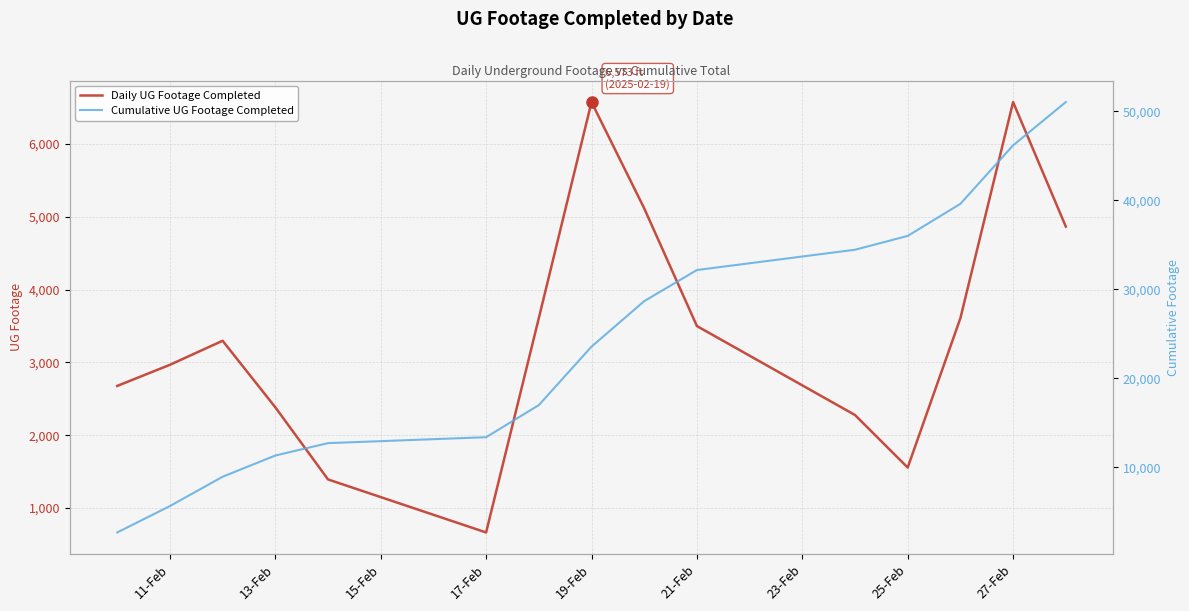

How many lines are shown in the chart?

2